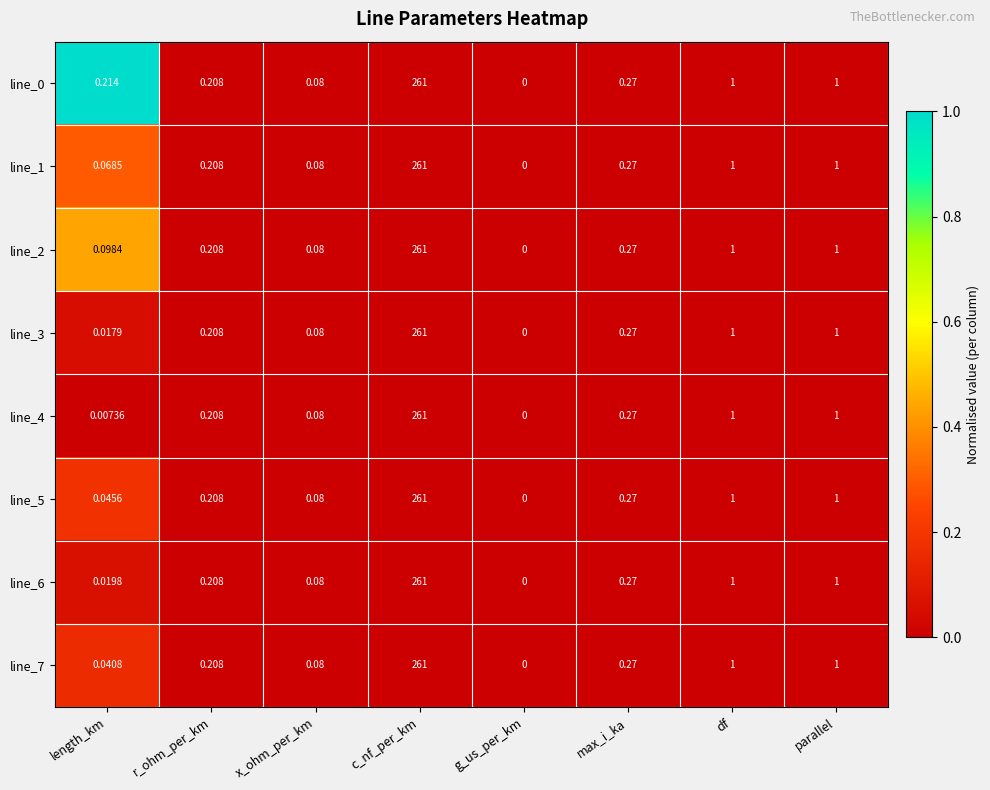

Which label corresponds to the largest value in the chart?

c_nf_per_km